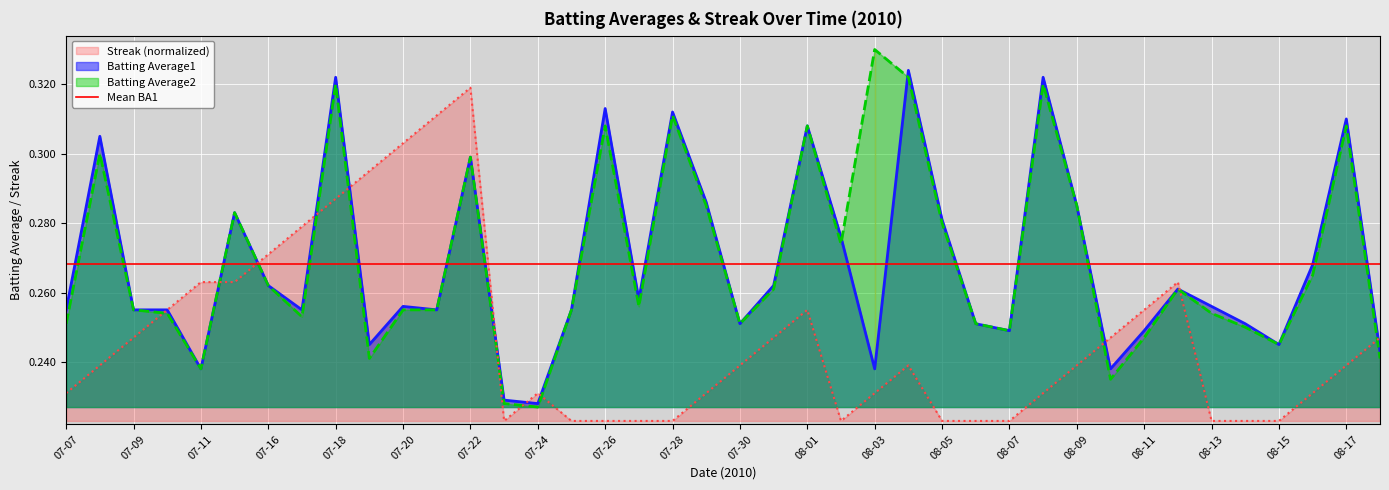

True or false: Streak and Batting Average1 intersect in this chart.

True